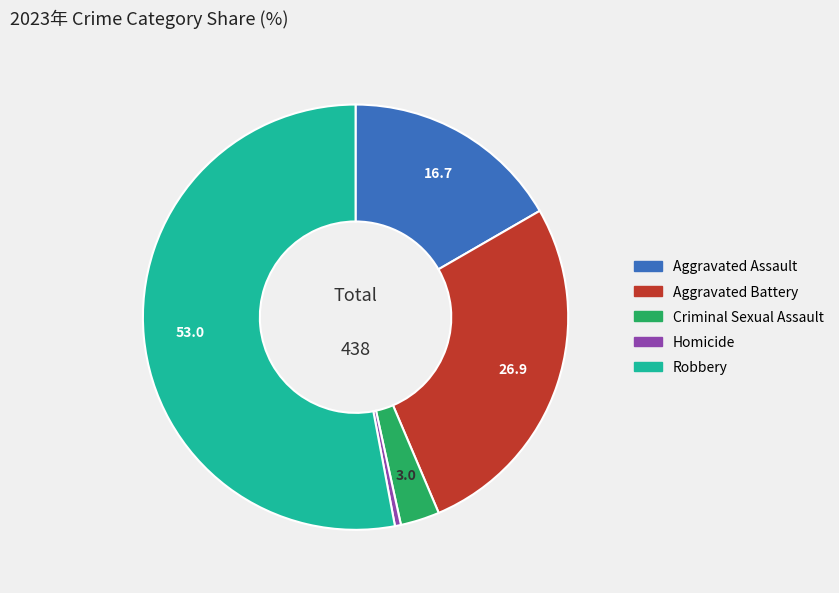

How many segments does this pie chart have?

5